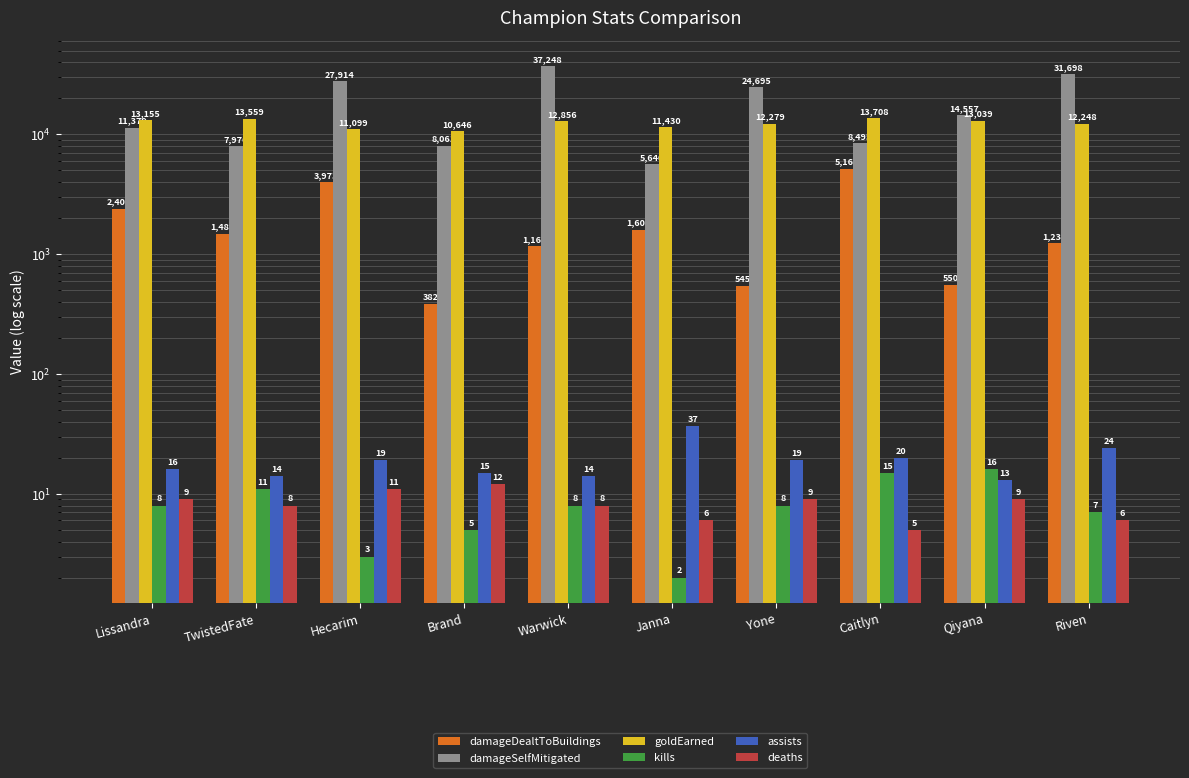

Between Janna and Qiyana, which series saw the biggest shift?

damageSelfMitigated